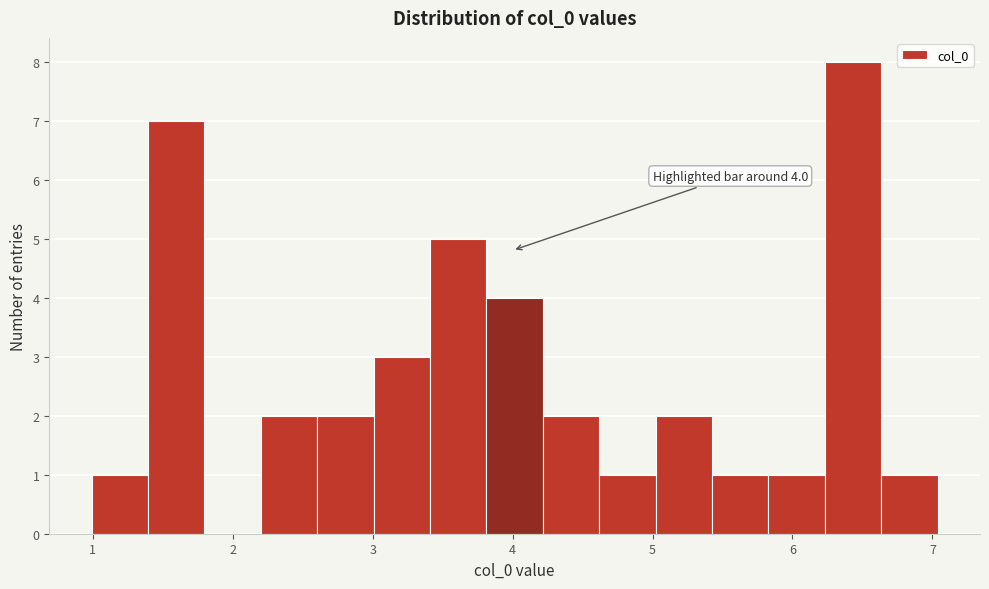

Which range on the x-axis has the tallest bar?

6.2 to 6.6